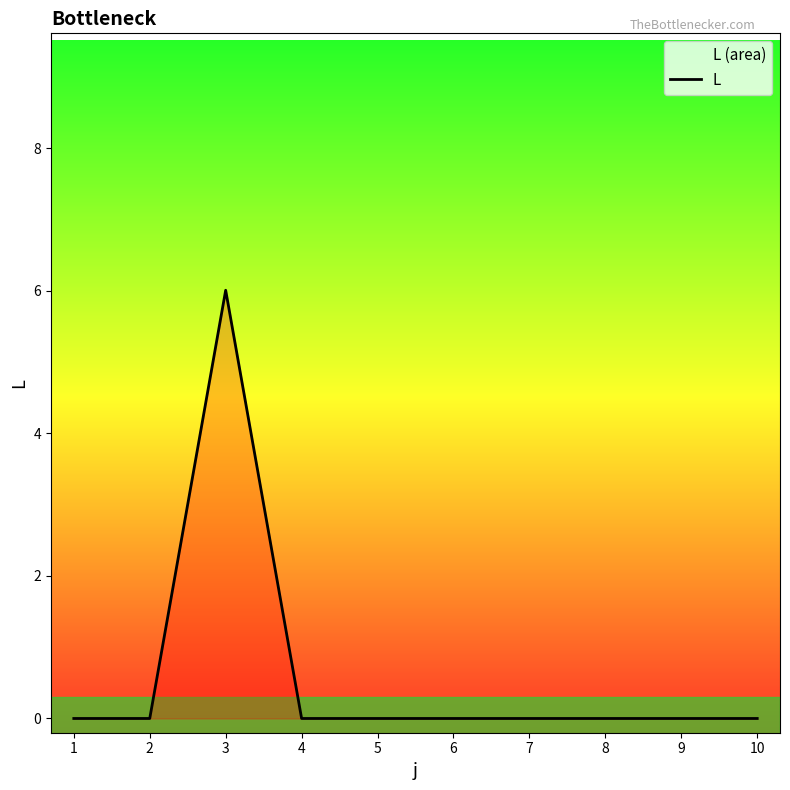

How many points are higher than both their immediate neighbors (excluding endpoints)?

1